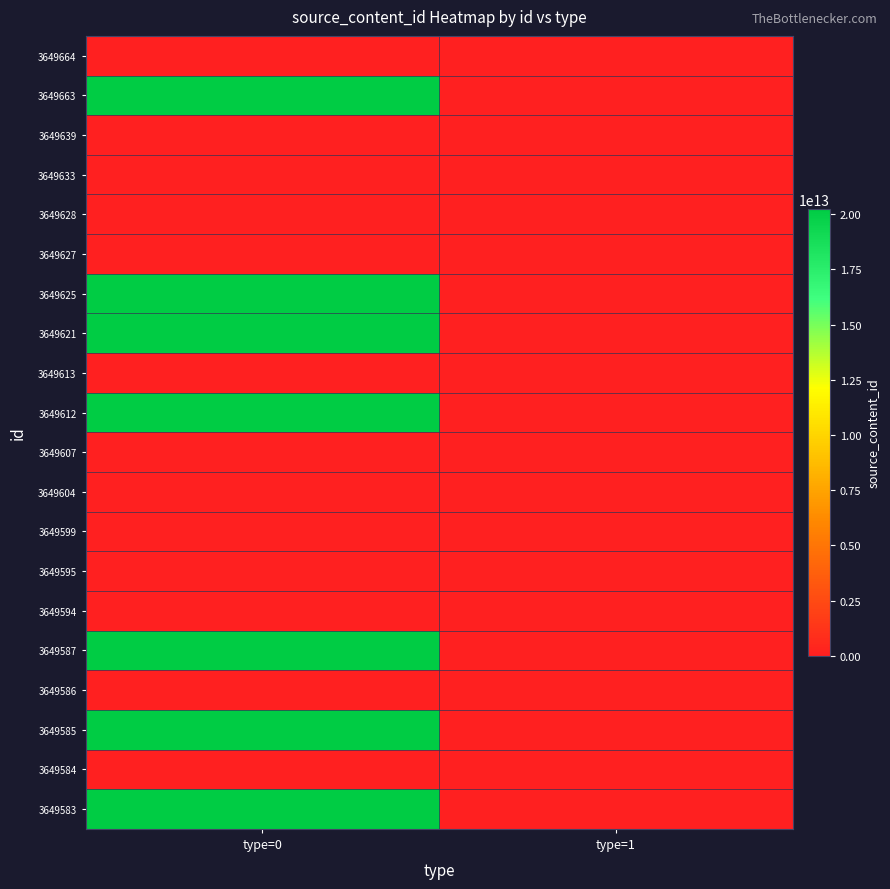

Reading right to left, transcribe all the data shown in this chart.

3649664: type=1=0	type=0=0
3649663: type=1=0	type=0=20240607224640
3649639: type=1=0	type=0=0
3649633: type=1=0	type=0=0
3649628: type=1=0	type=0=0
3649627: type=1=0	type=0=0
3649625: type=1=0	type=0=20240607220451
3649621: type=1=0	type=0=20240607215858
3649613: type=1=0	type=0=0
3649612: type=1=0	type=0=20240607215149
3649607: type=1=0	type=0=0
3649604: type=1=0	type=0=0
3649599: type=1=0	type=0=0
3649595: type=1=0	type=0=0
3649594: type=1=0	type=0=0
3649587: type=1=0	type=0=20240607213513
3649586: type=1=0	type=0=0
3649585: type=1=0	type=0=20240607213223
3649584: type=1=0	type=0=0
3649583: type=1=0	type=0=20240607213124